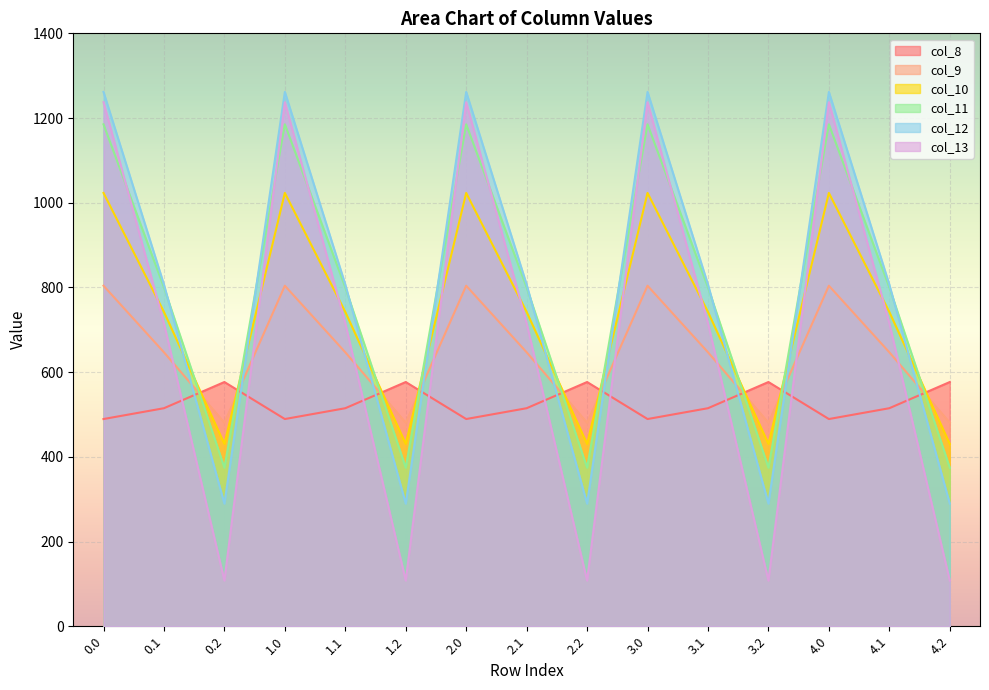

Is the value of col_12 at 0.2 greater than the value of col_8 at 0.2?

No